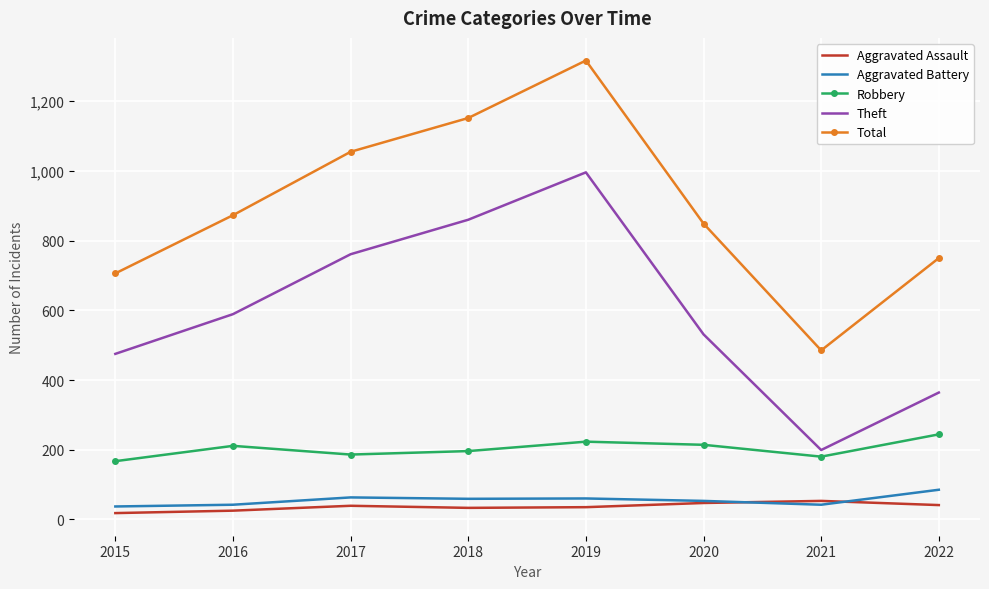

Is it true that Total equals 335 at 2021?

False